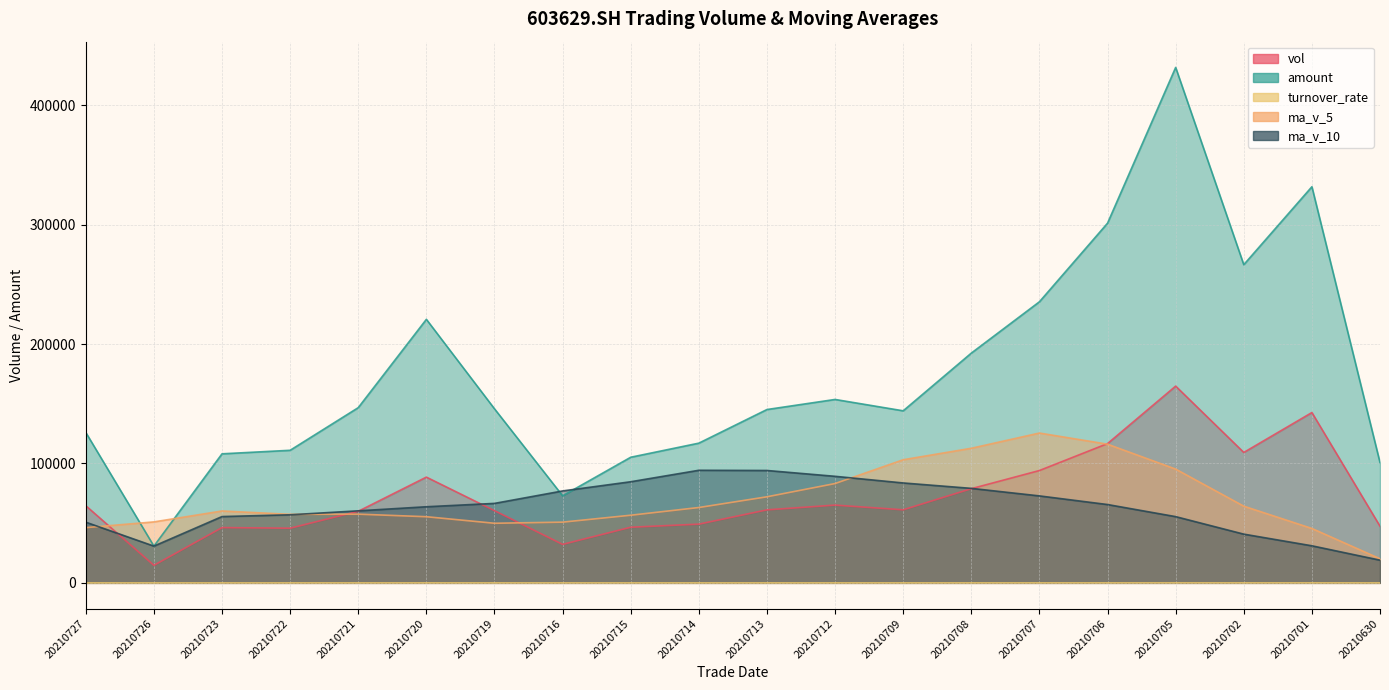

In vol, how many points are higher than both neighbors (excluding endpoints)?

5